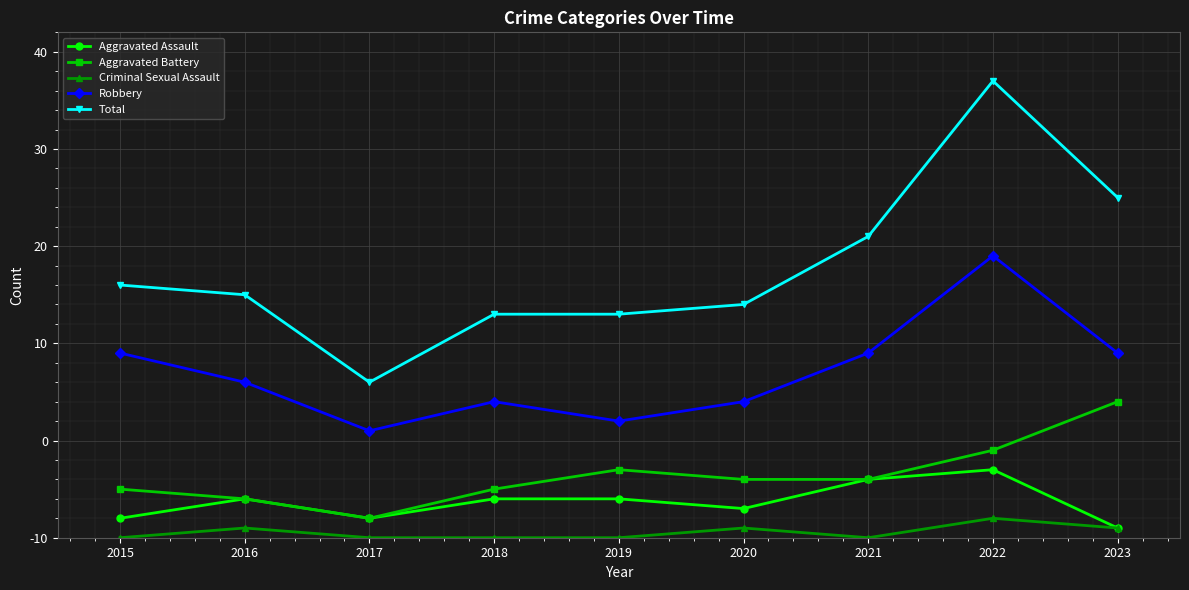

List the series in order of their peak value, highest first.

Total, Robbery, Aggravated Battery, Aggravated Assault, Criminal Sexual Assault